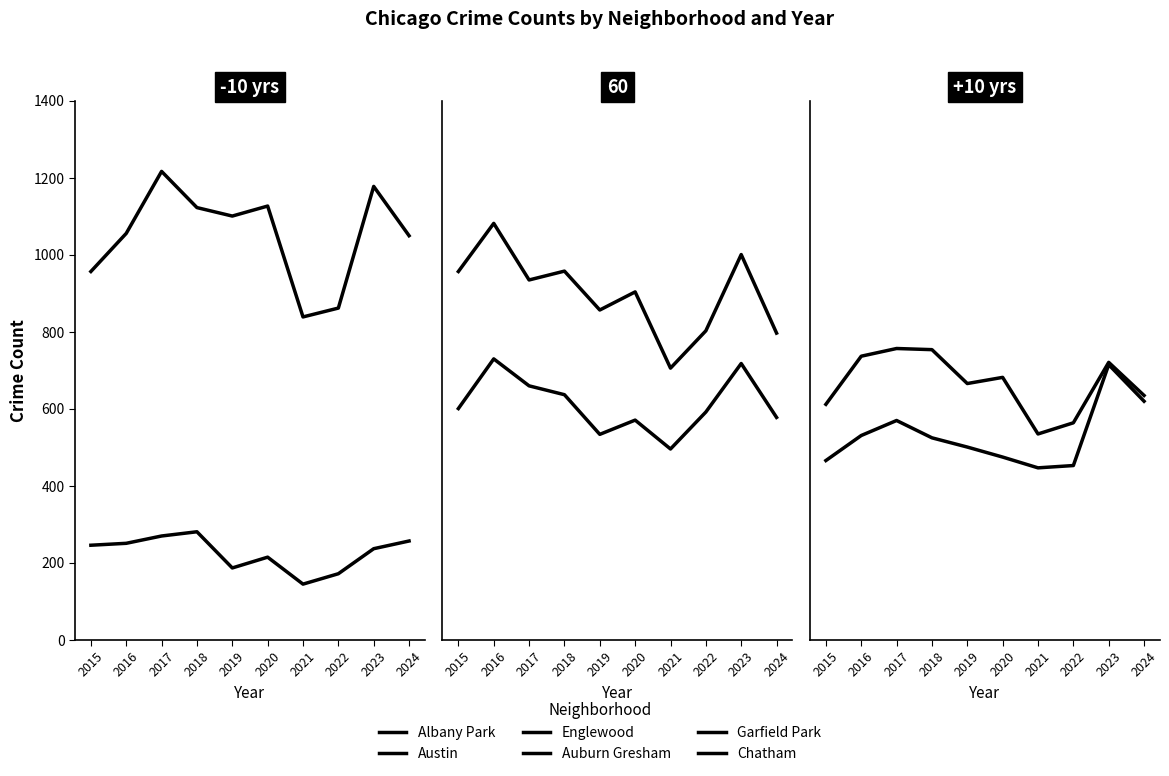

At which category is the sum across all series the highest?

2023